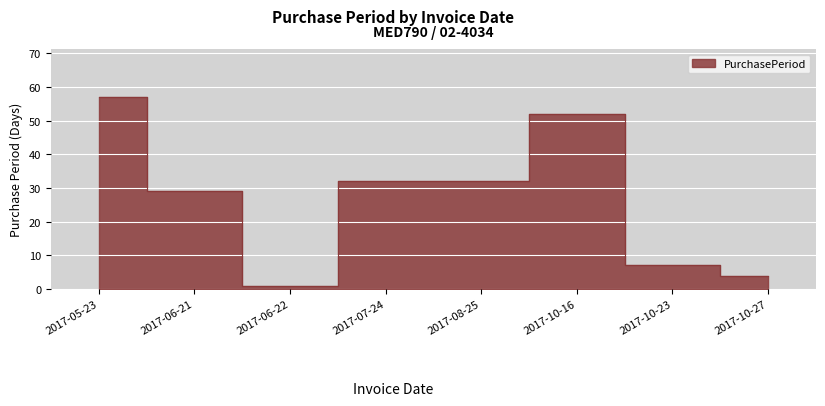

Approximately how many times larger is the value at 2017-06-22 compared to 2017-10-27?

0.2